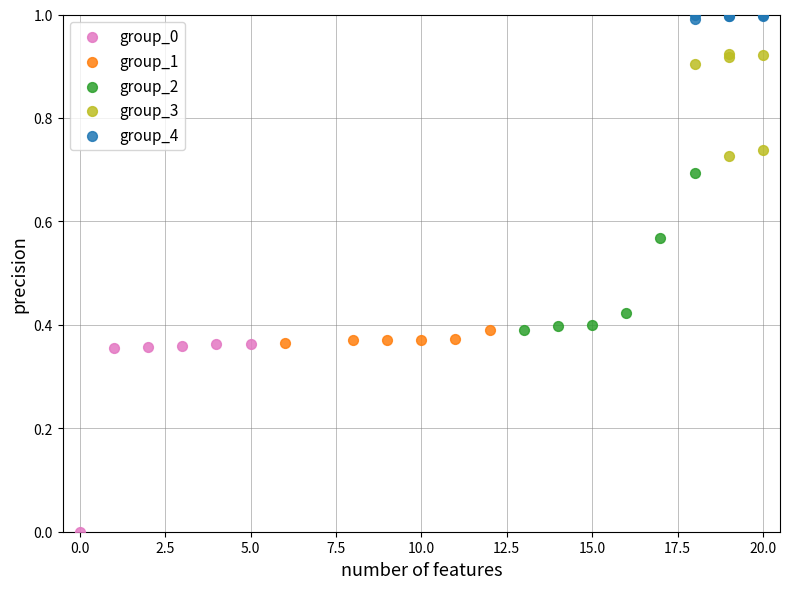

Which series has the largest Y range (max minus min)?

group_0